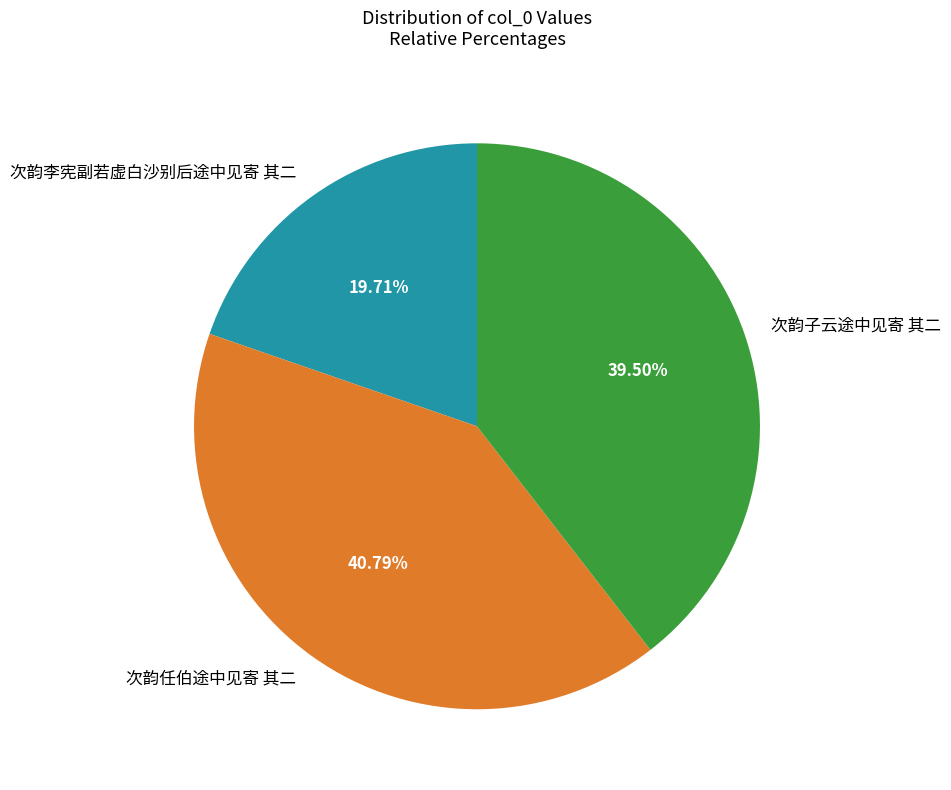

To the nearest percent, what is the difference between the 次韵子云途中见寄 其二 and 次韵任伯途中见寄 其二 slice percentages?

1%